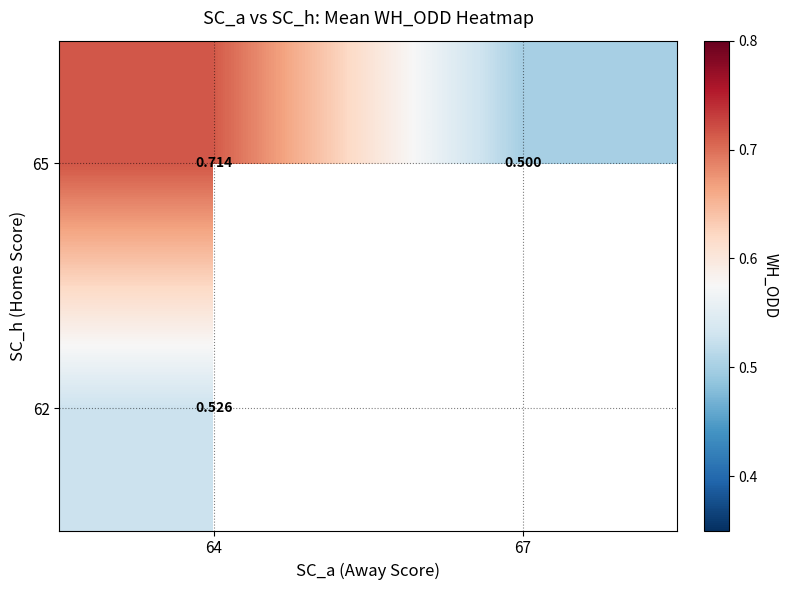

What is the sum of all 65 values?

1.2